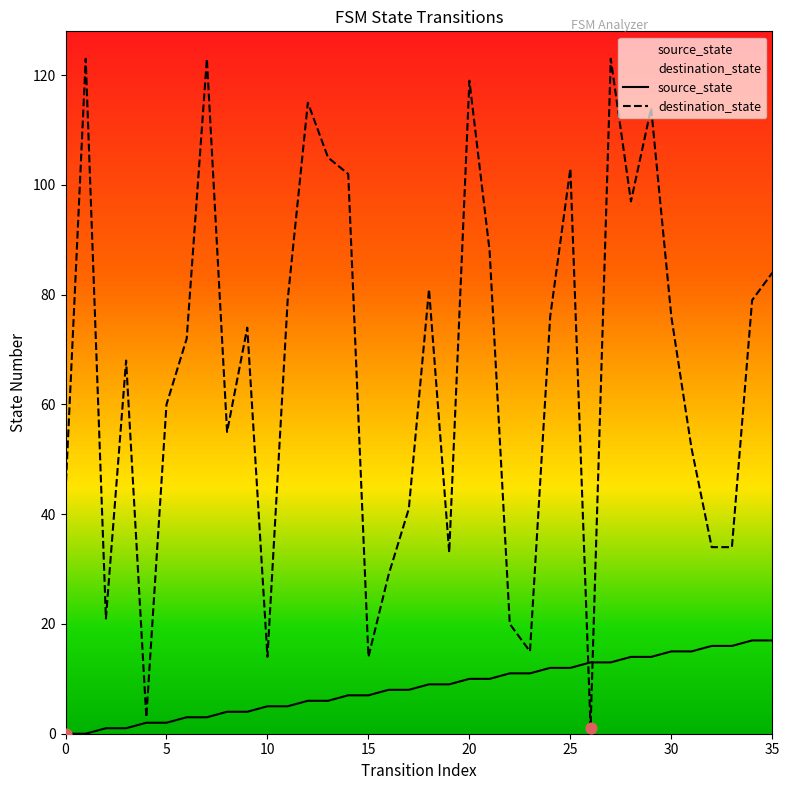

Which series reaches the maximum Y coordinate?

destination_state